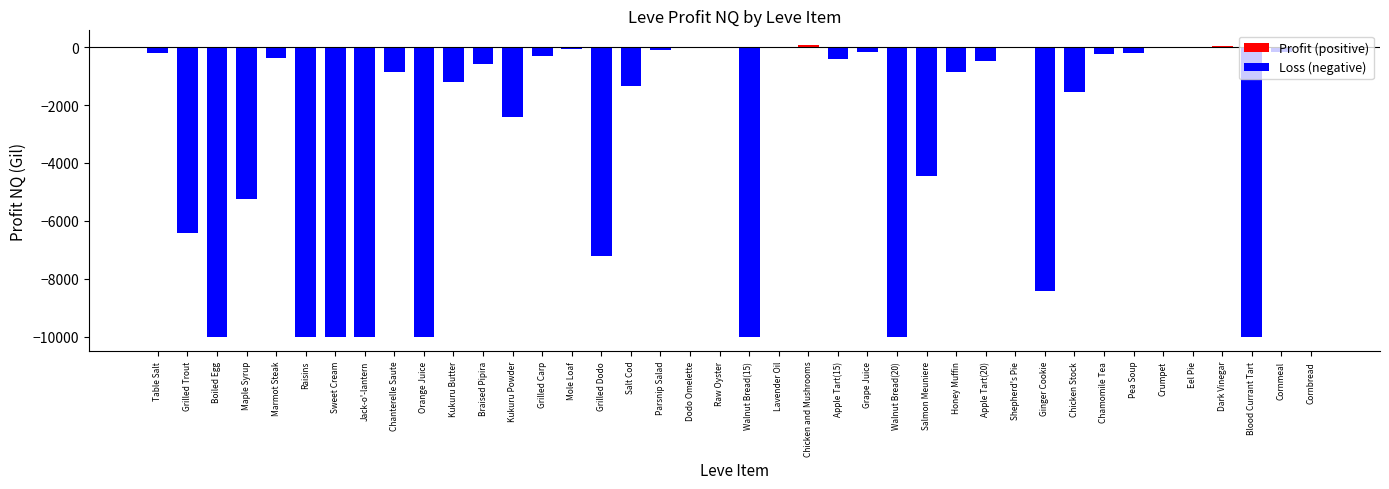

How many bars are there in each group?

2